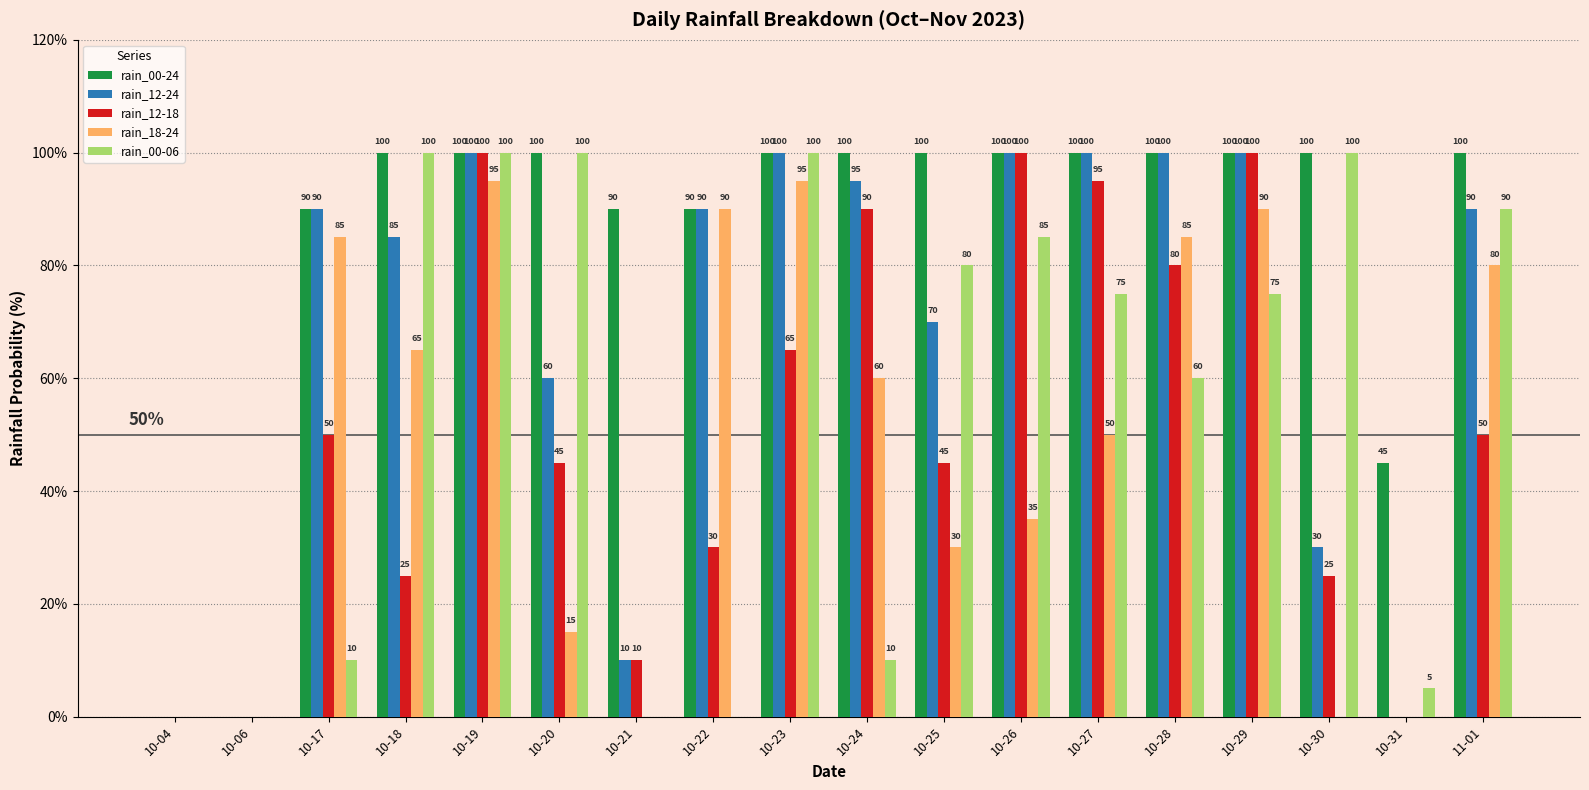

How many groups of bars are there?

18